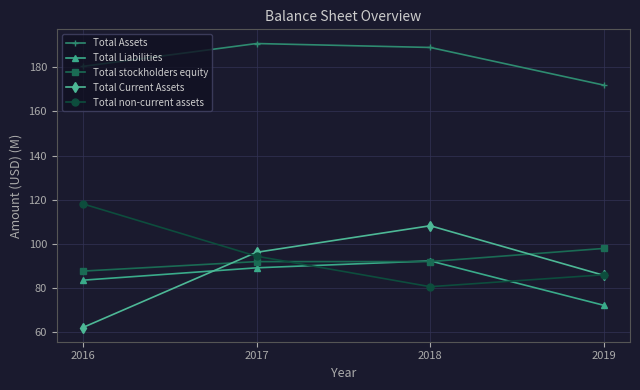

What is the maximum value shown in the chart?

190.8